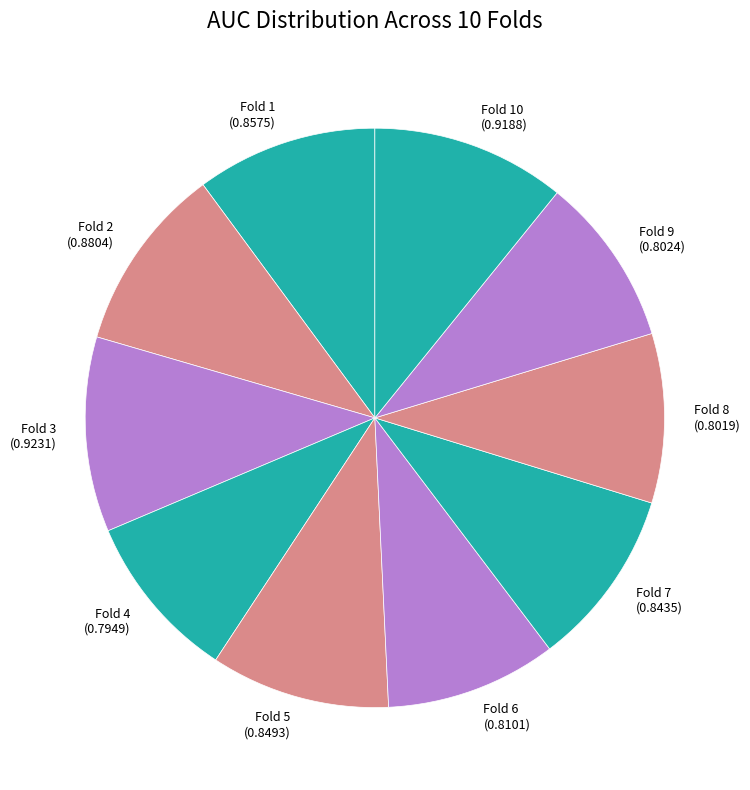

Does Fold 4 represent more than half of the total?

No